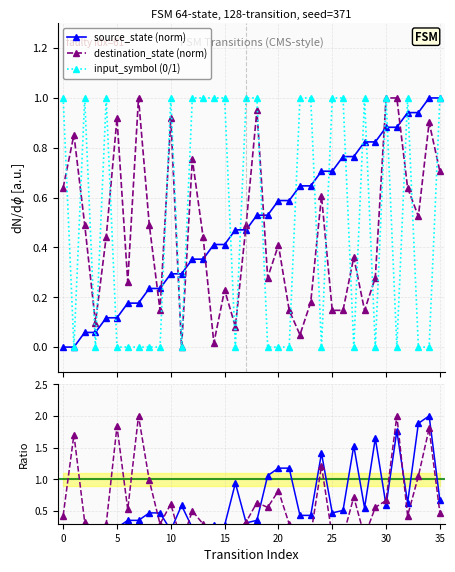

What is the value of the source_state (norm) point at the 26th from the left?

0.7